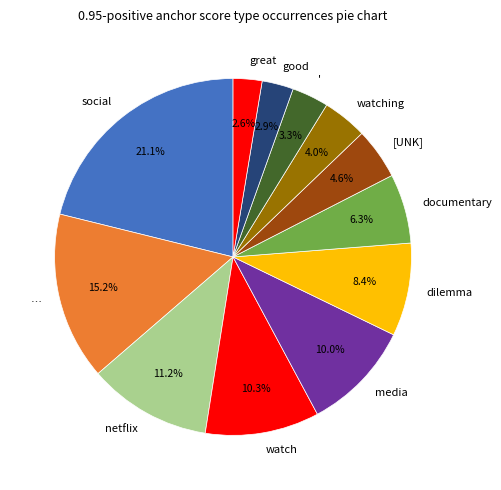

Combined, do social and media account for over 50%?

No